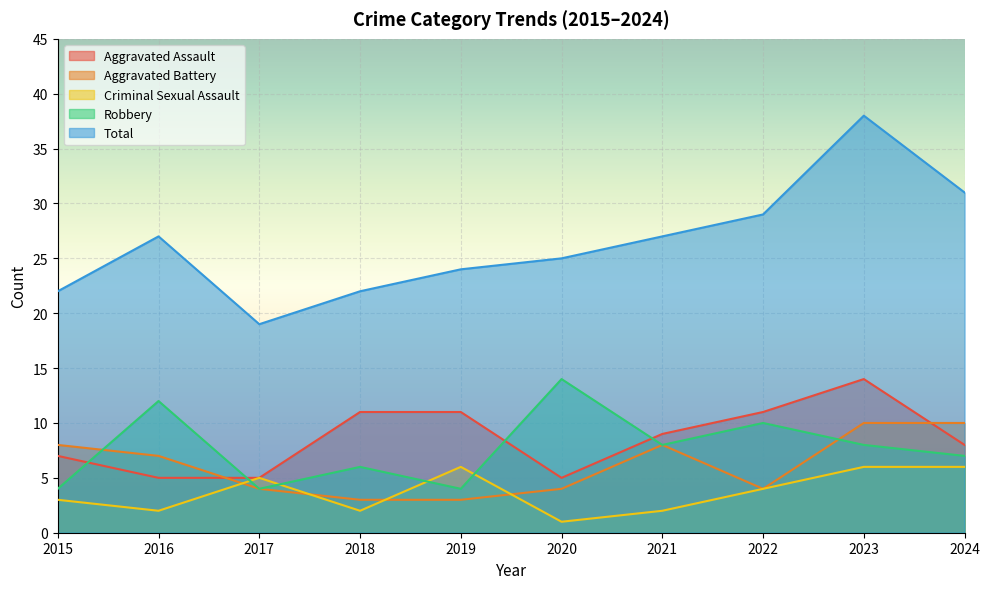

Where is the first local maximum for Robbery?

2016